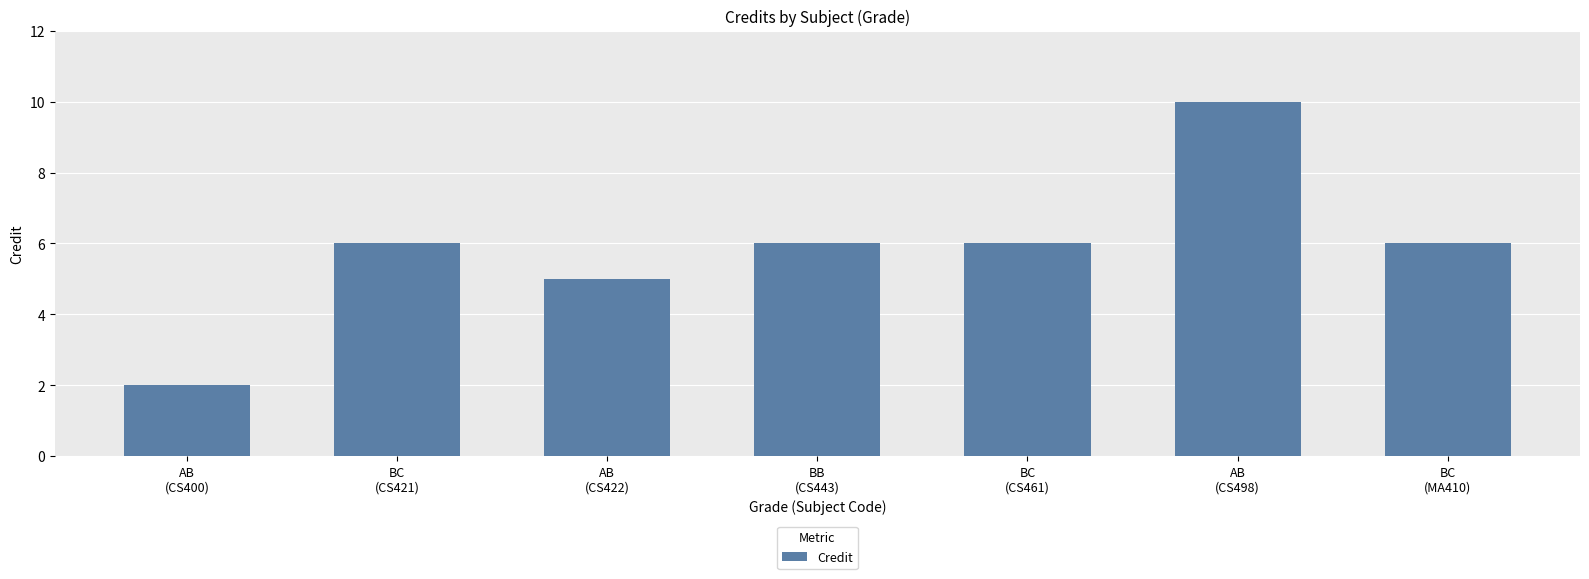

What is the sum of the values at AB
(CS422) and BC
(CS461)?

11